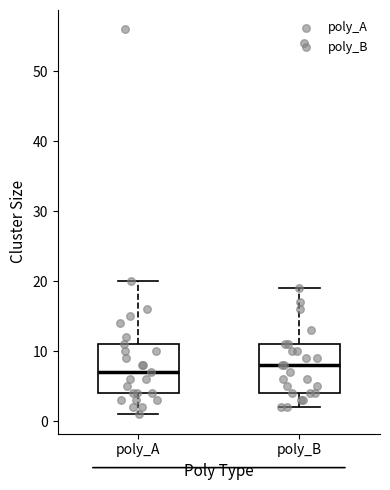

Reading left to right, read every box against the y-axis: the position of its median line, the range the box covers, and the ends of its whiskers. The values are not printed on the chart, so give them approximately, as read against the axis.

poly_A: median 7, box 4 to 11, whiskers 1 to 20
poly_B: median 8, box 4 to 11, whiskers 2 to 19